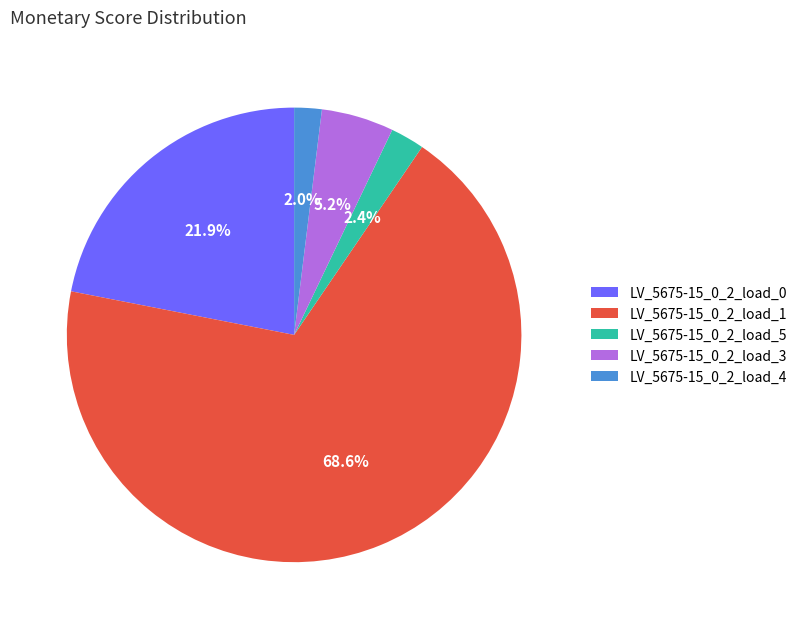

How many segments does this pie chart have?

5